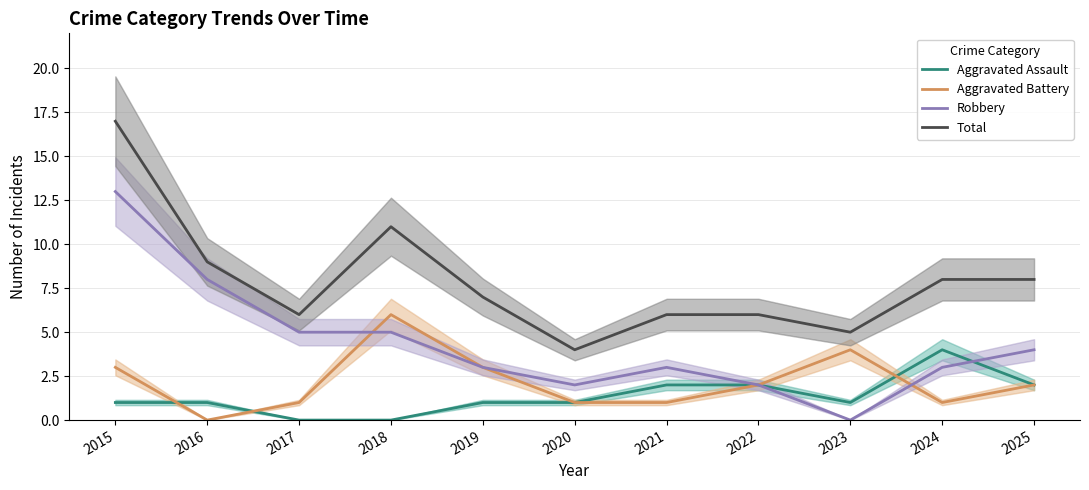

Reading left to right, what are all the values shown in this chart?

Aggravated Assault: 2015=1	2016=1	2017=0	2018=0	2019=1	2020=1	2021=2	2022=2	2023=1	2024=4	2025=2
Aggravated Battery: 2015=3	2016=0	2017=1	2018=6	2019=3	2020=1	2021=1	2022=2	2023=4	2024=1	2025=2
Robbery: 2015=13	2016=8	2017=5	2018=5	2019=3	2020=2	2021=3	2022=2	2023=0	2024=3	2025=4
Total: 2015=17	2016=9	2017=6	2018=11	2019=7	2020=4	2021=6	2022=6	2023=5	2024=8	2025=8